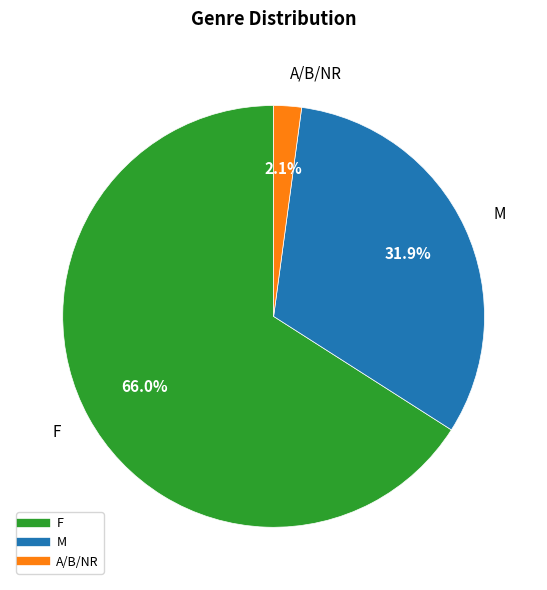

Which slice is the largest?

F